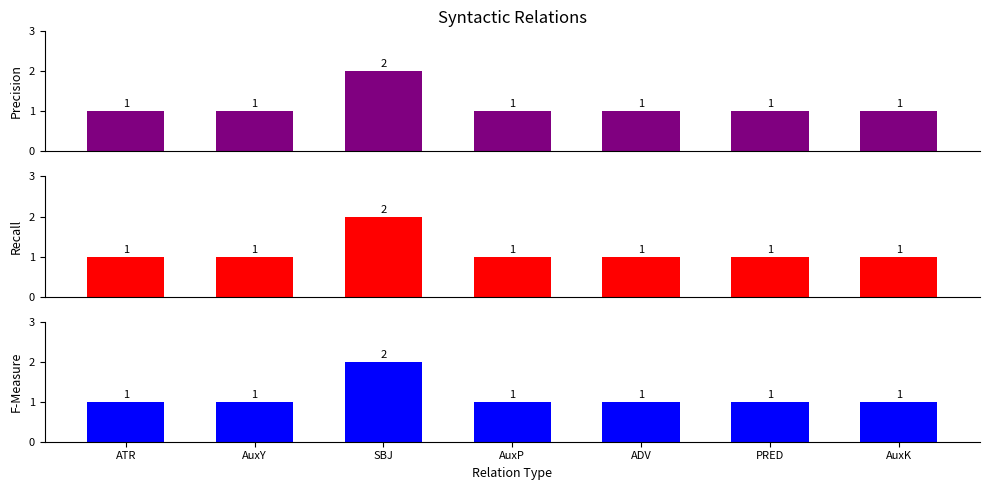

Are the bars horizontal?

No